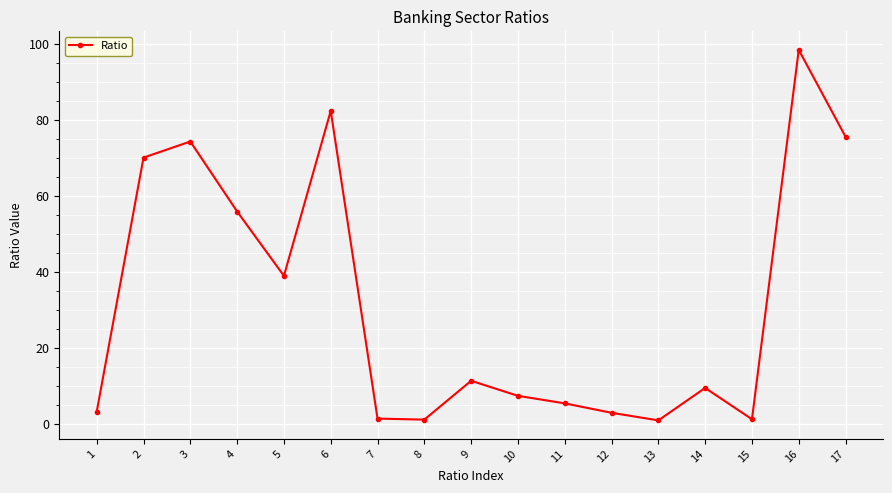

How many categories are shown in the chart?

17